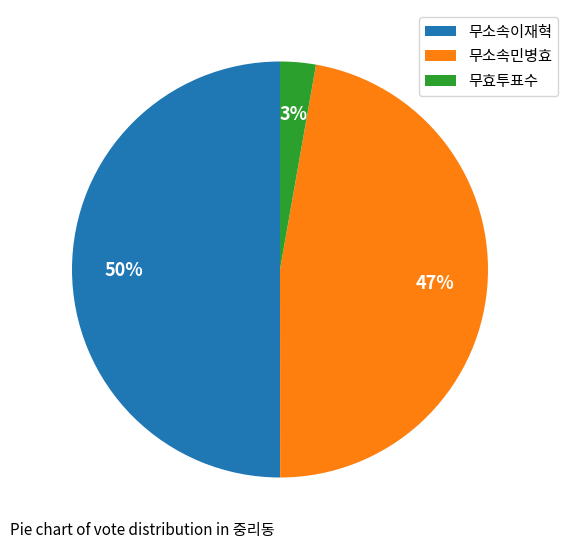

To the nearest percent, what is the difference between the 무소속이재혁 and 무소속민병효 slice percentages?

3%